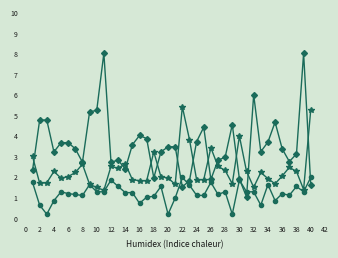

What is the greatest value displayed?

8.0